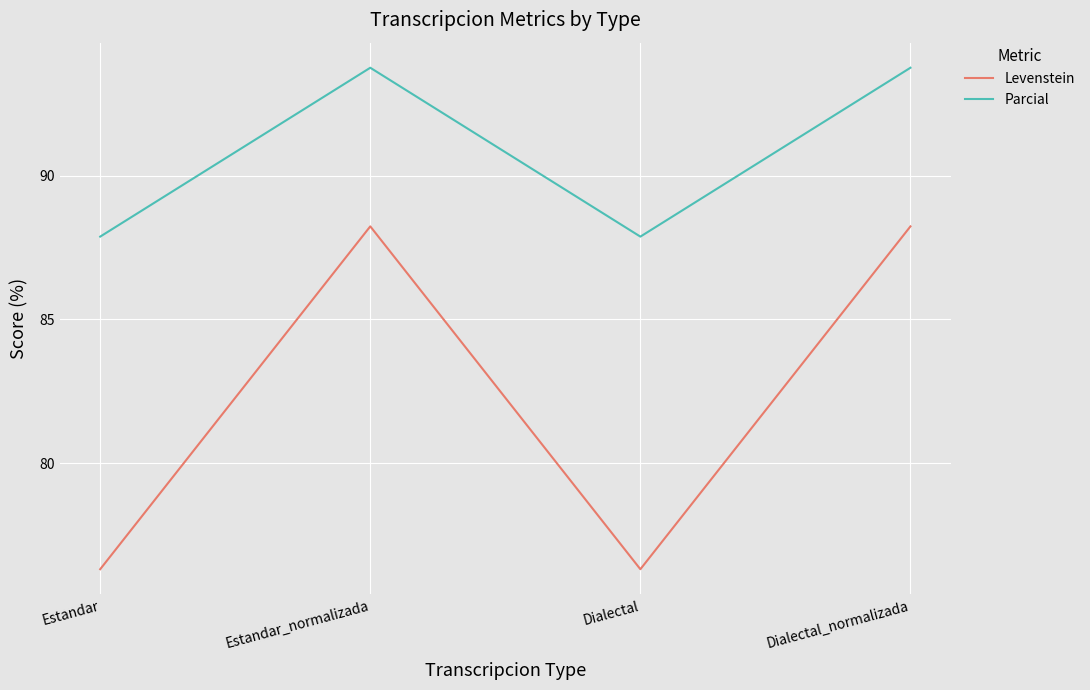

Rank the series by their average value, from highest to lowest.

Parcial, Levenstein